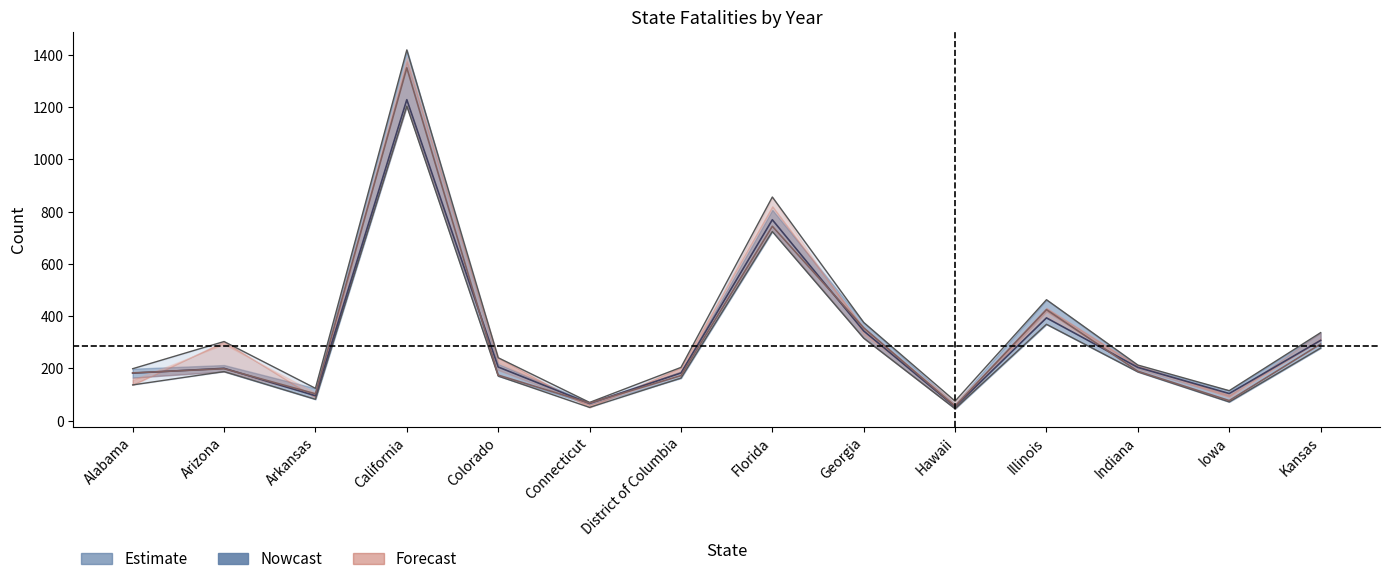

At which category does the chart reach its minimum across all series?

Hawaii